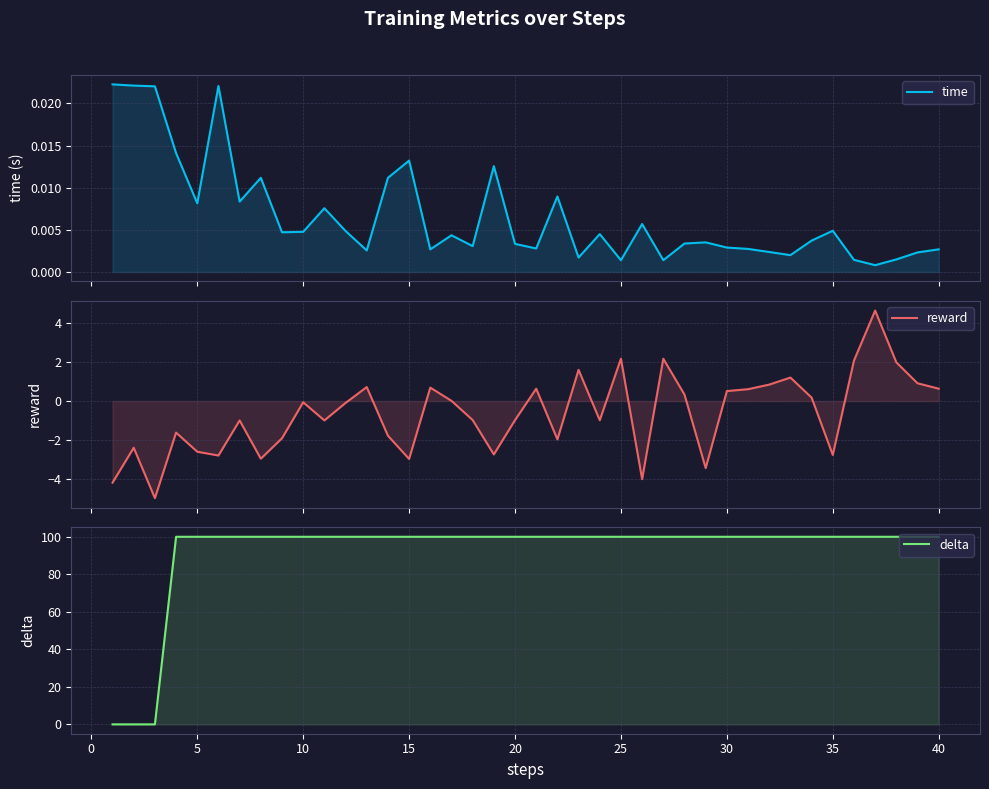

At how many categories does at least one series exceed 82?

37